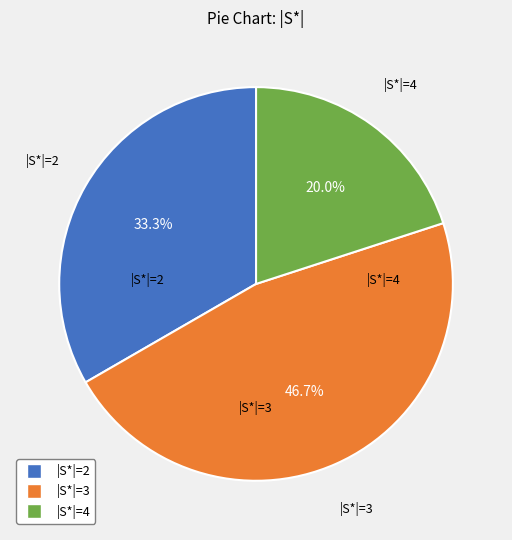

To the nearest percent, what is the average slice percentage?

33%